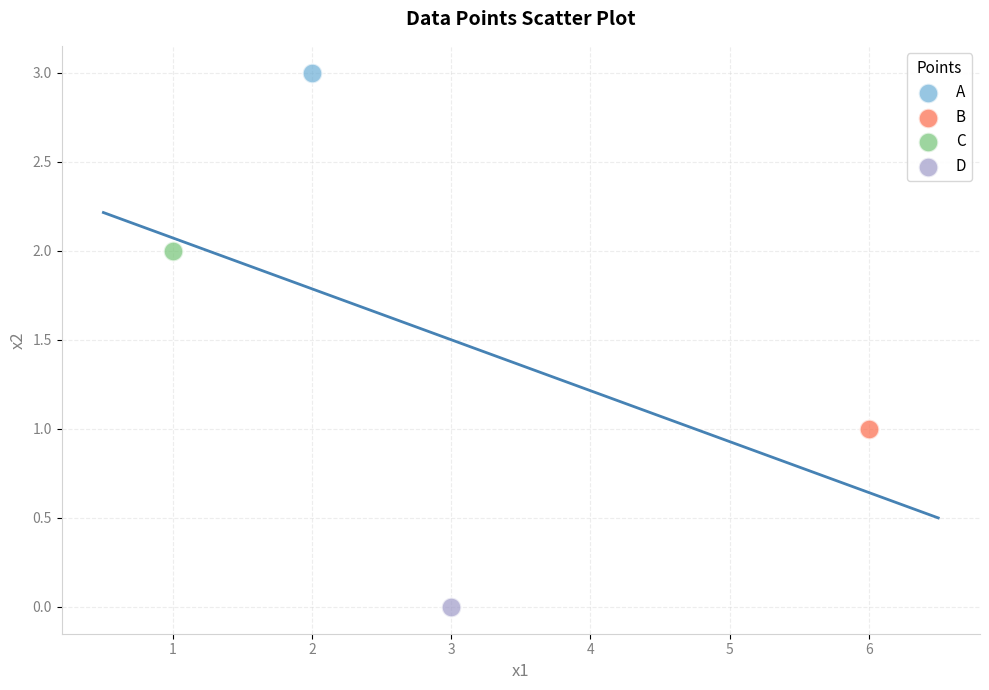

Which series reaches the minimum Y coordinate?

D